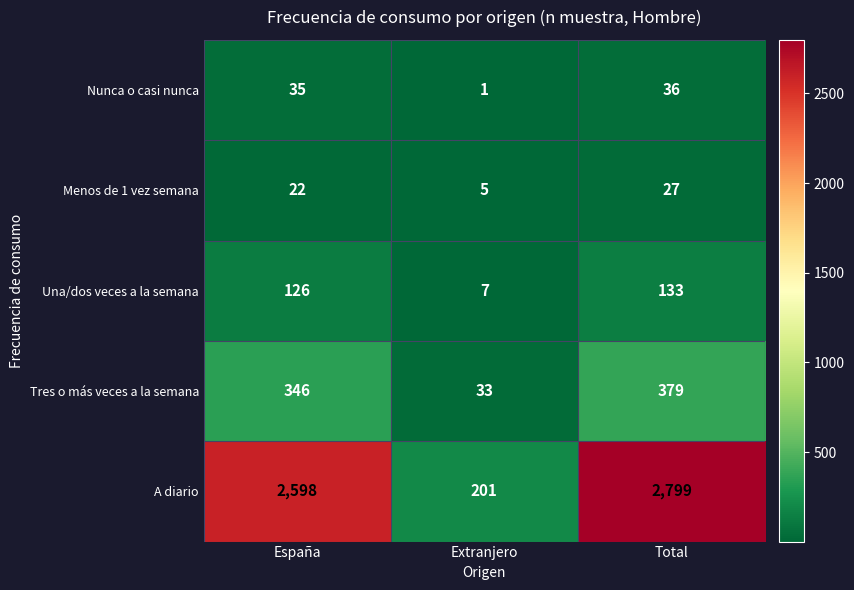

Which label corresponds to the largest value in the chart?

Total